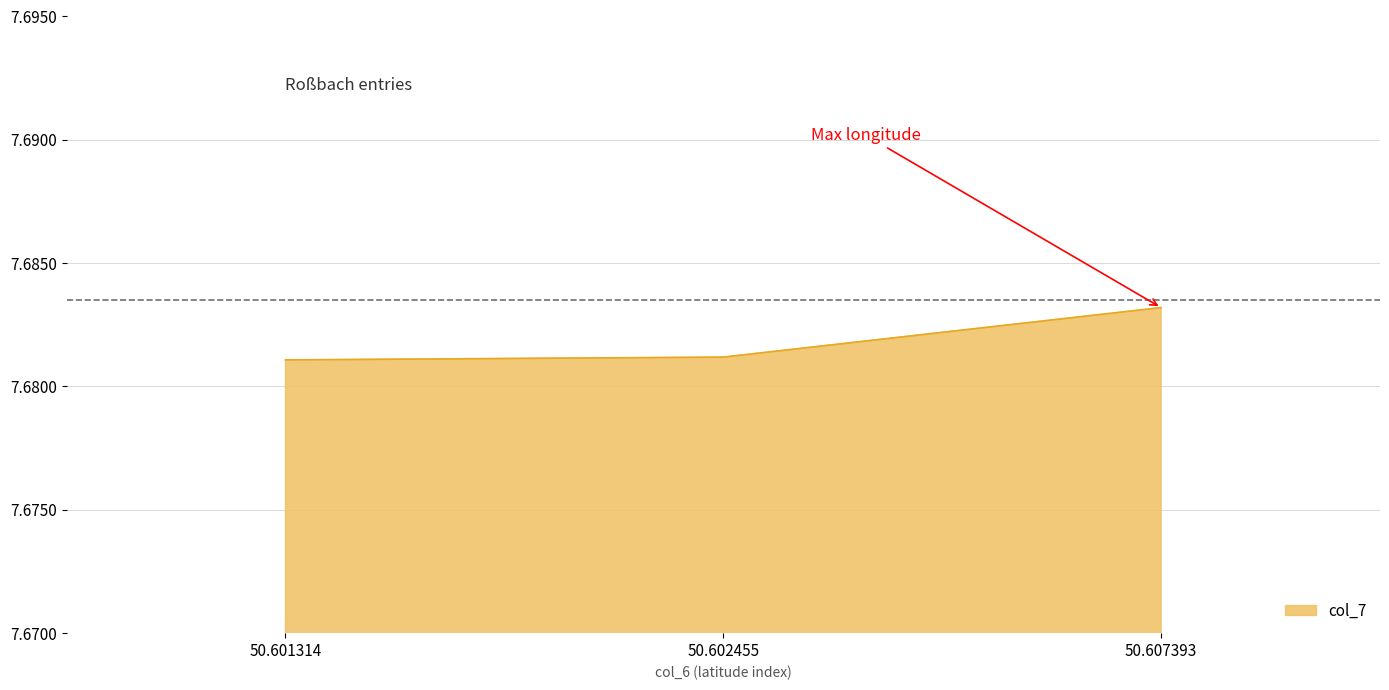

Which category has the highest value across all series?

50.607393